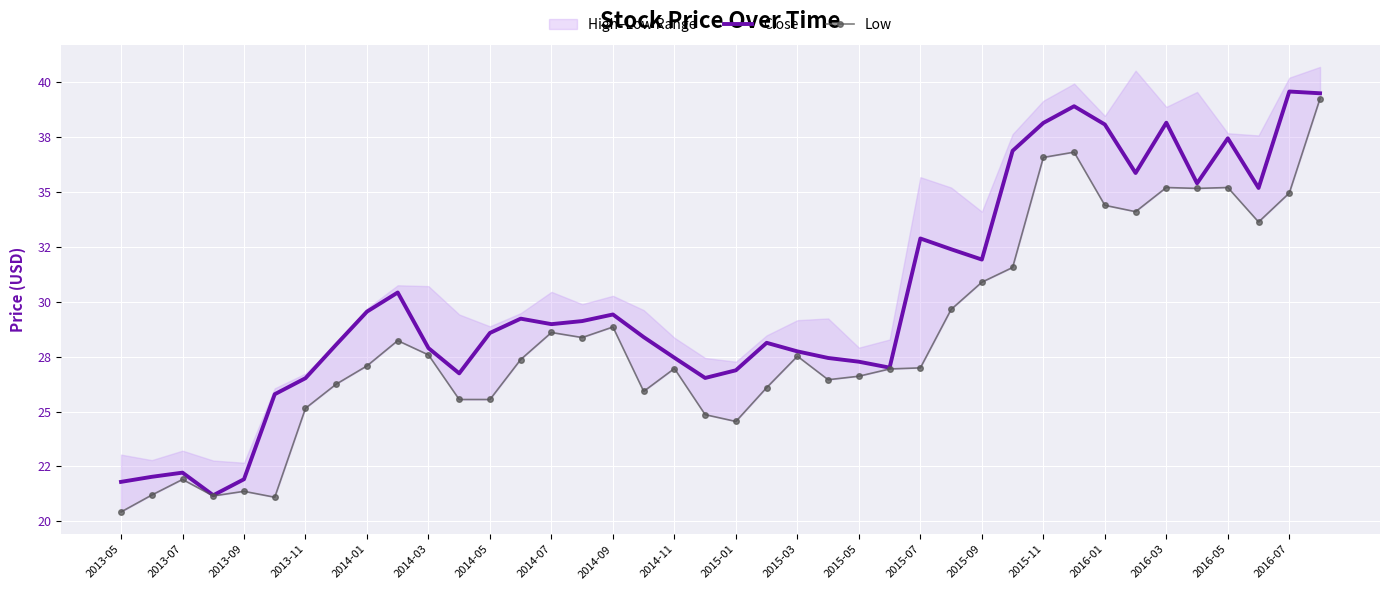

True or false: Low has more than 0 interior local peaks.

True